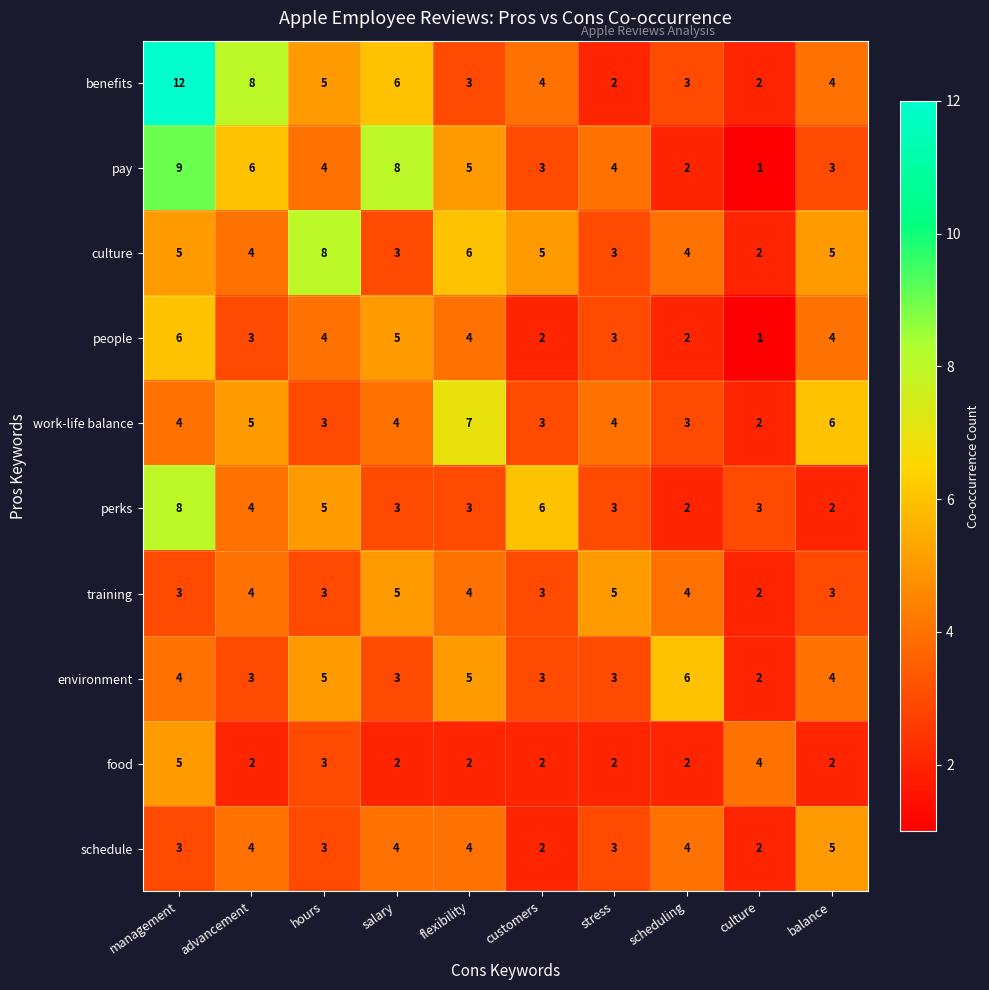

What is the average value of the people series?

3